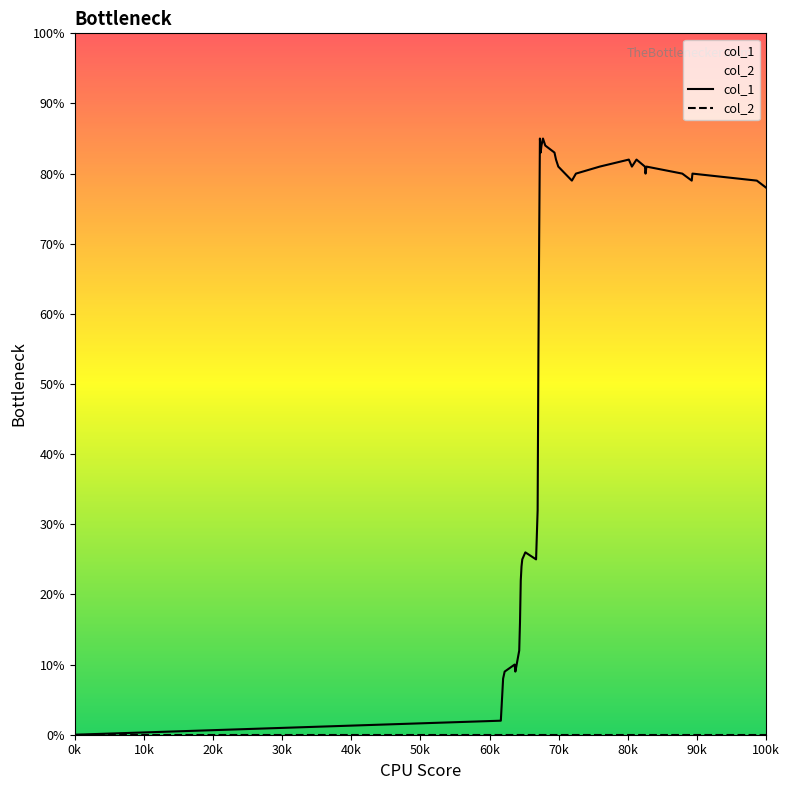

Which series has the largest total across all categories?

col_1